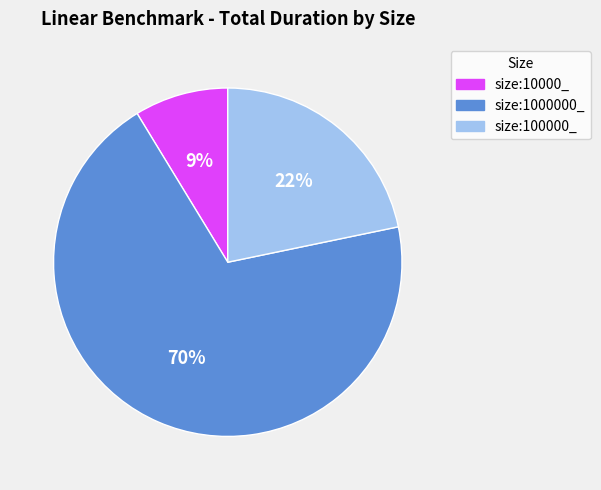

Combined, do size:10000_ and size:100000_ account for over 50%?

No